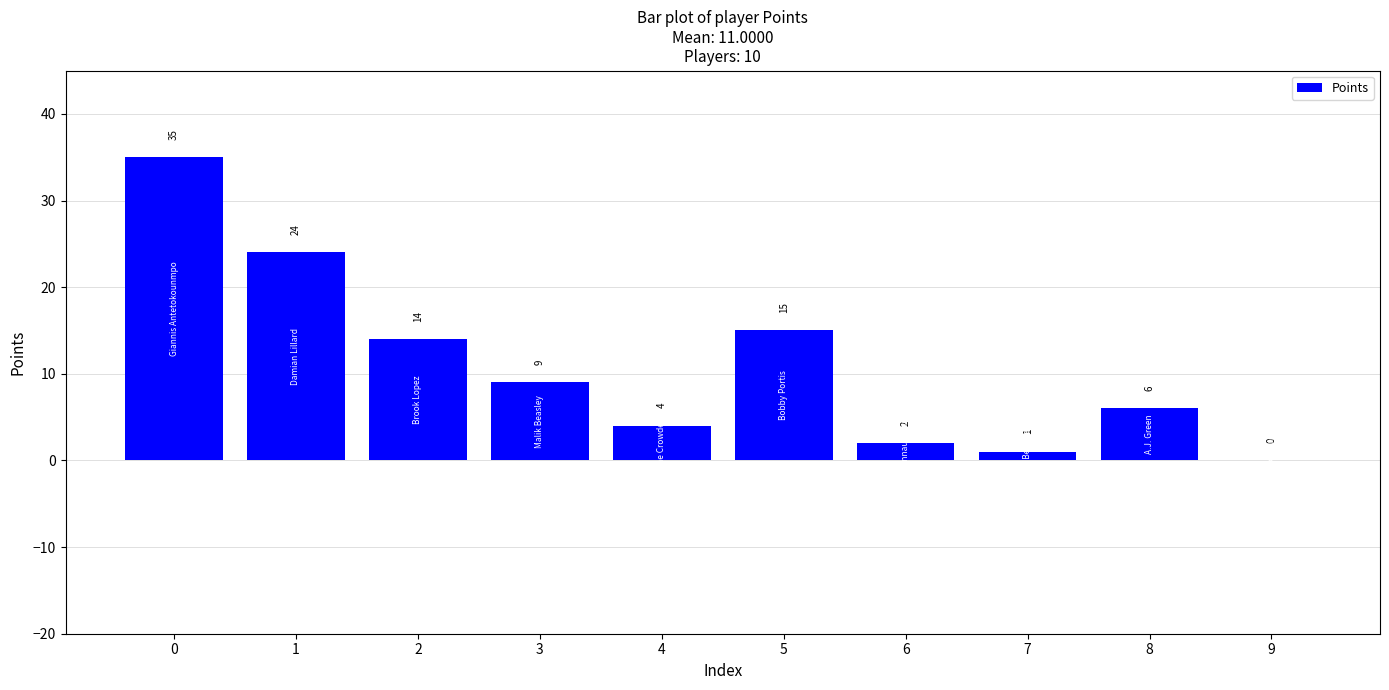

What is the average value?

11